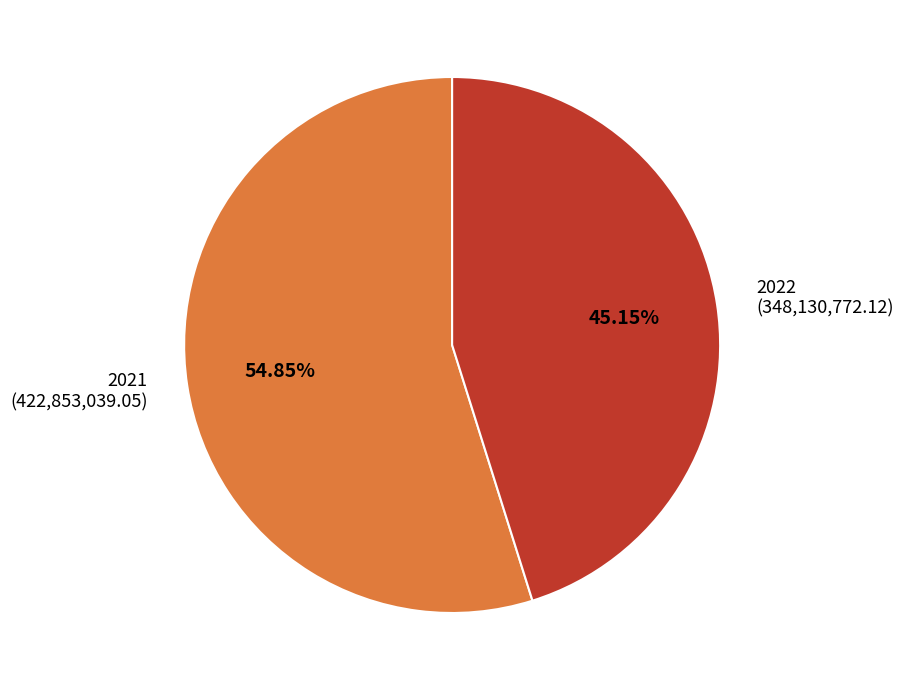

To the nearest percent, what portion does 2022 represent?

45%